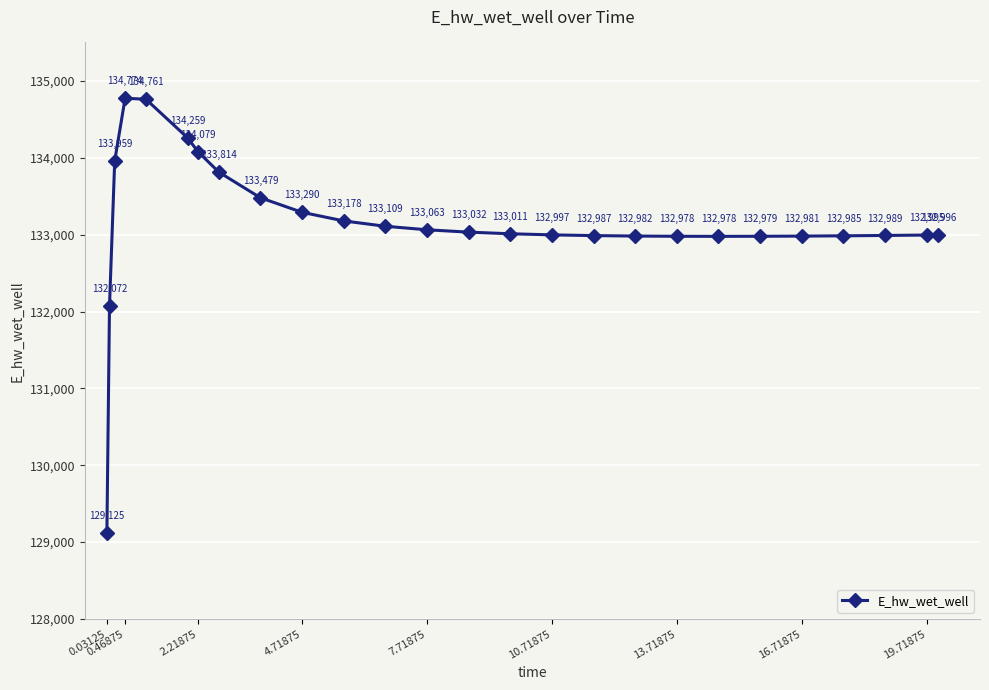

True or false: there are more than 1 points higher than both neighbors.

False